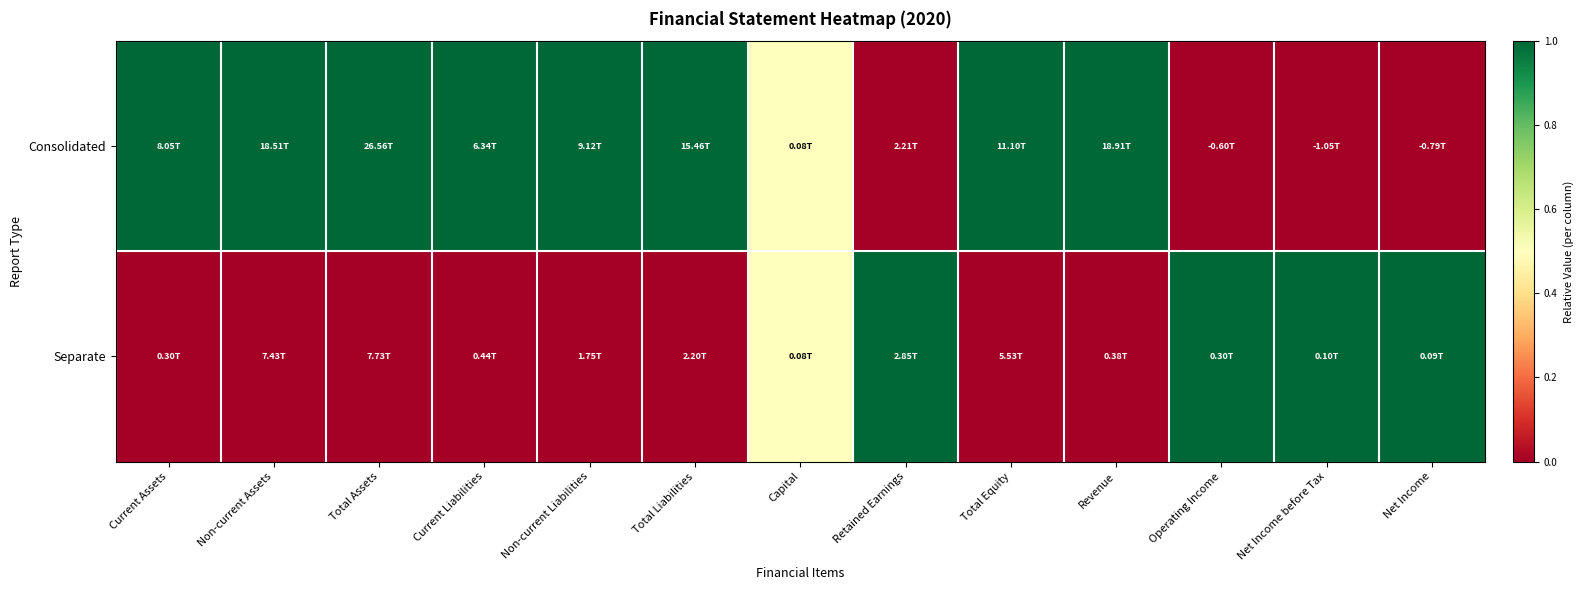

Which series changed the most between Non-current Assets and Total Equity?

Consolidated